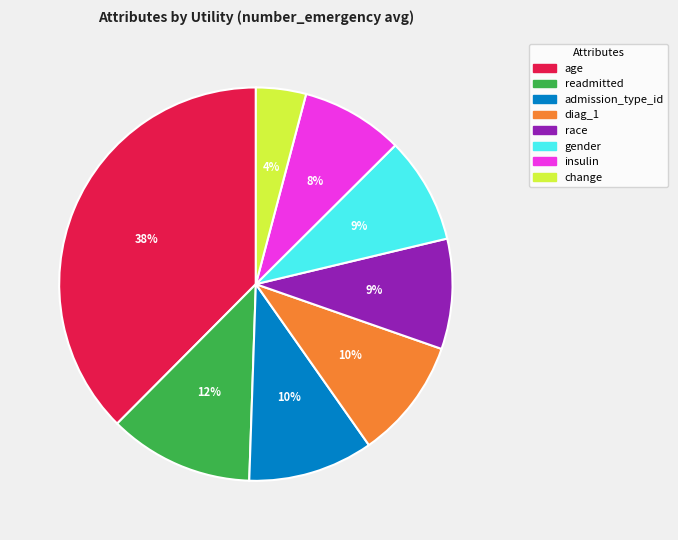

Is age the majority of the pie?

No